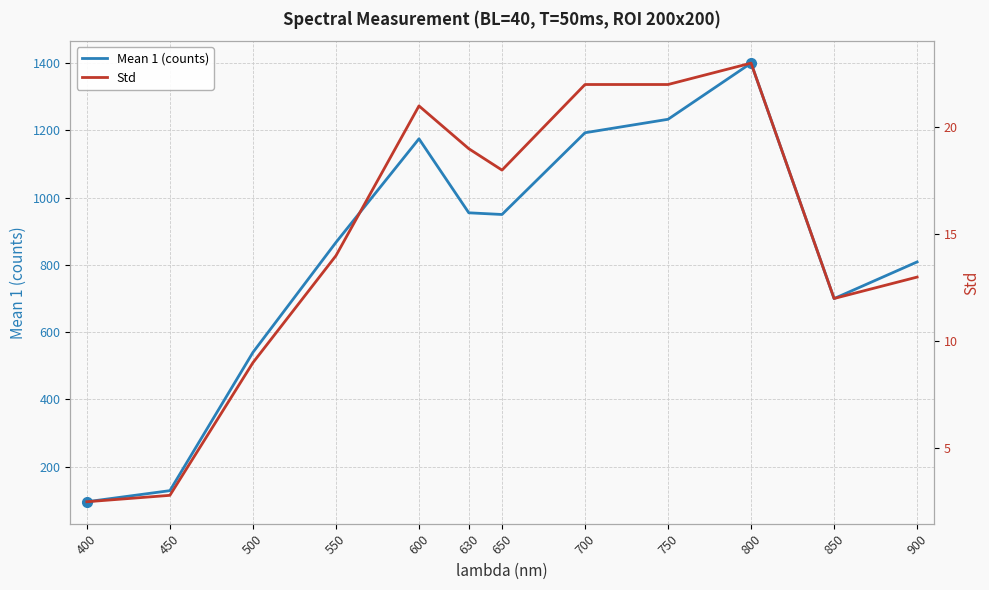

Does the chart display data point markers on the line(s)?

No